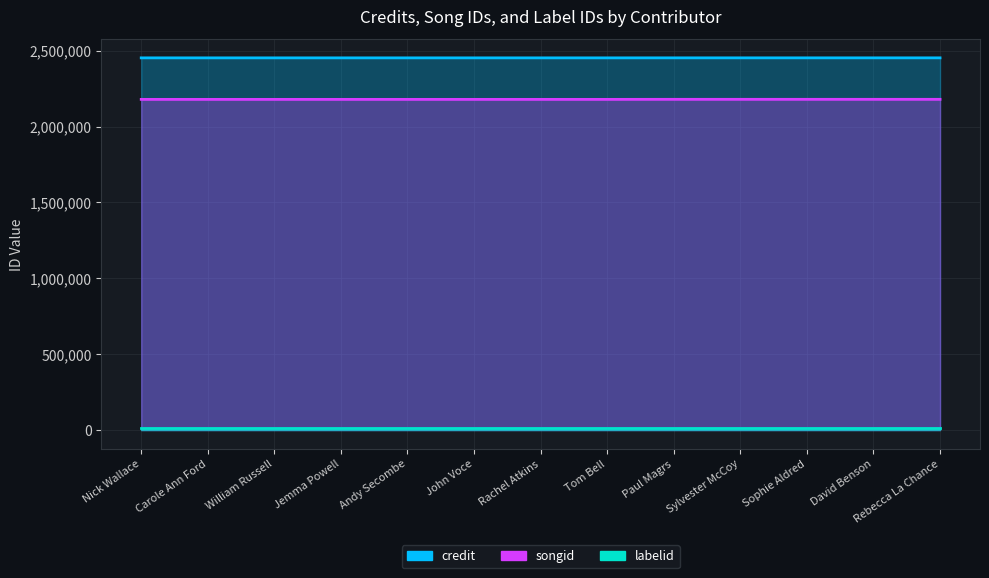

Read the credit value at John Voce, to the nearest 10.

2453210